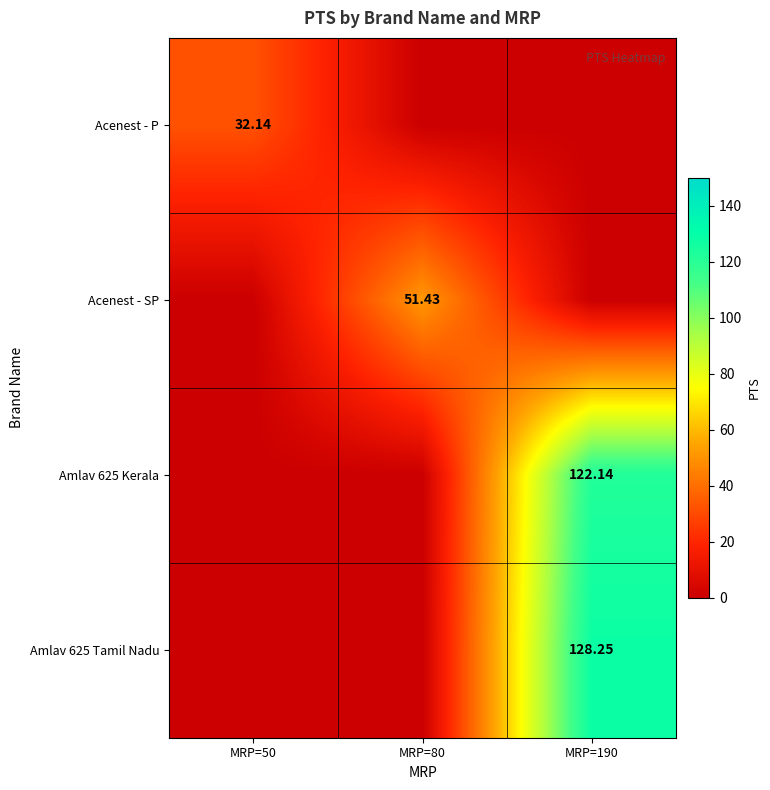

At how many categories does at least one series exceed 10?

3